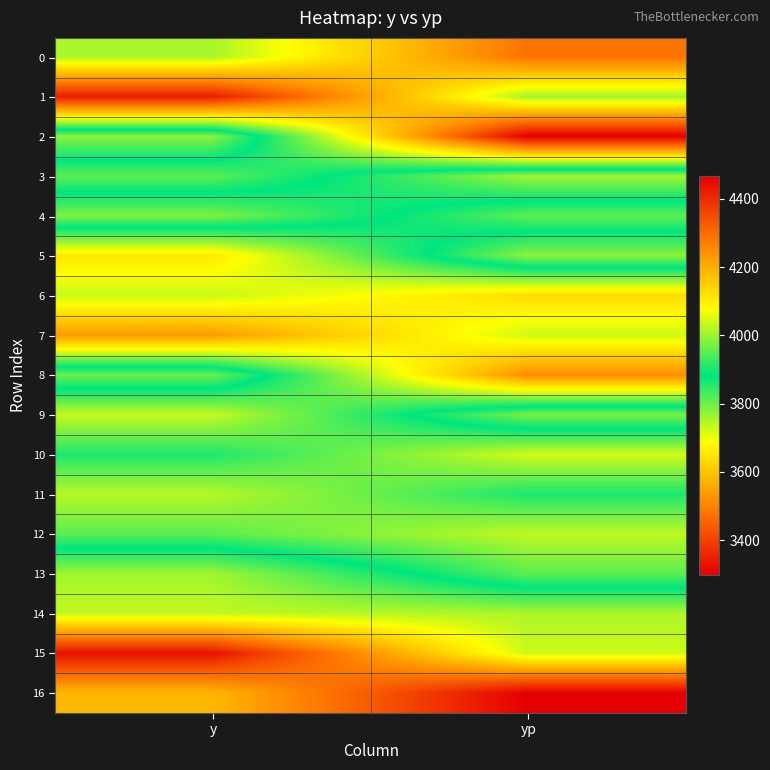

What is the difference between the highest and lowest values at y?

1094.4